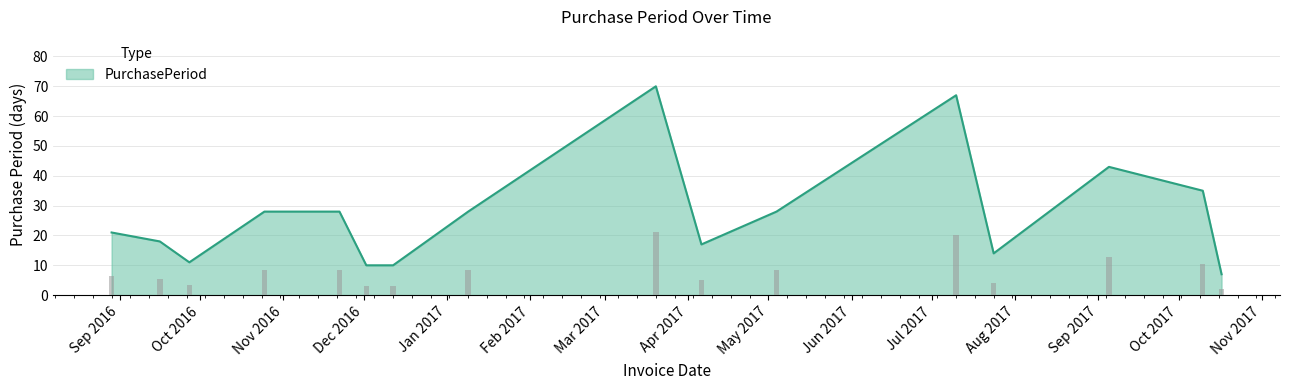

Between 2017-03-20 and 2017-07-10, which is larger?

2017-03-20